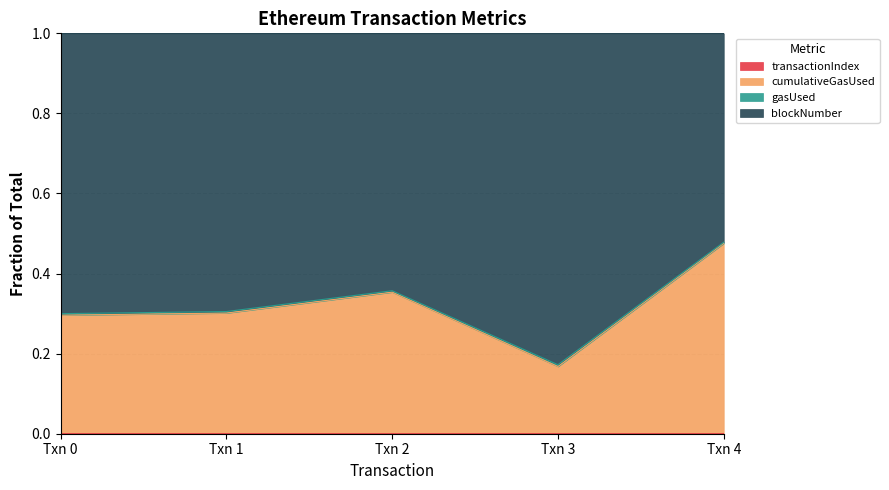

Is the value of cumulativeGasUsed at Txn 2 greater than the value of transactionIndex at Txn 3?

Yes